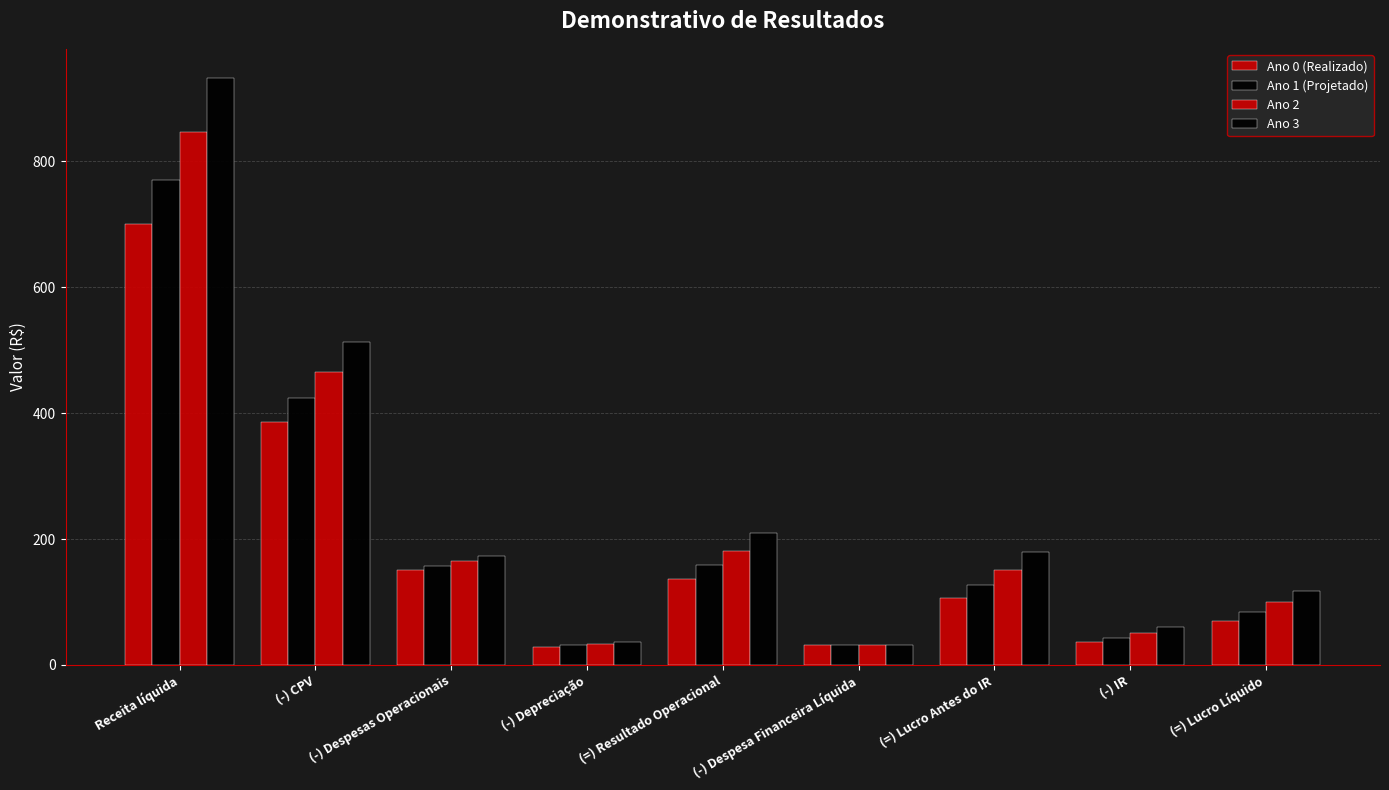

What is the label of the 2nd bar from the left?

(-) CPV